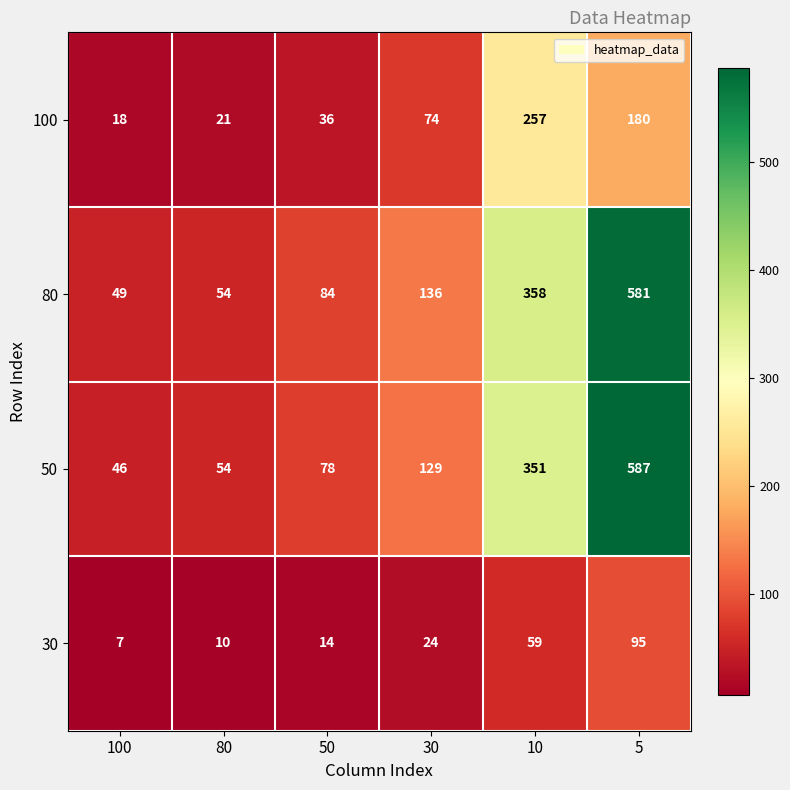

What is the difference between the maximum and minimum values in the 30 series?

88